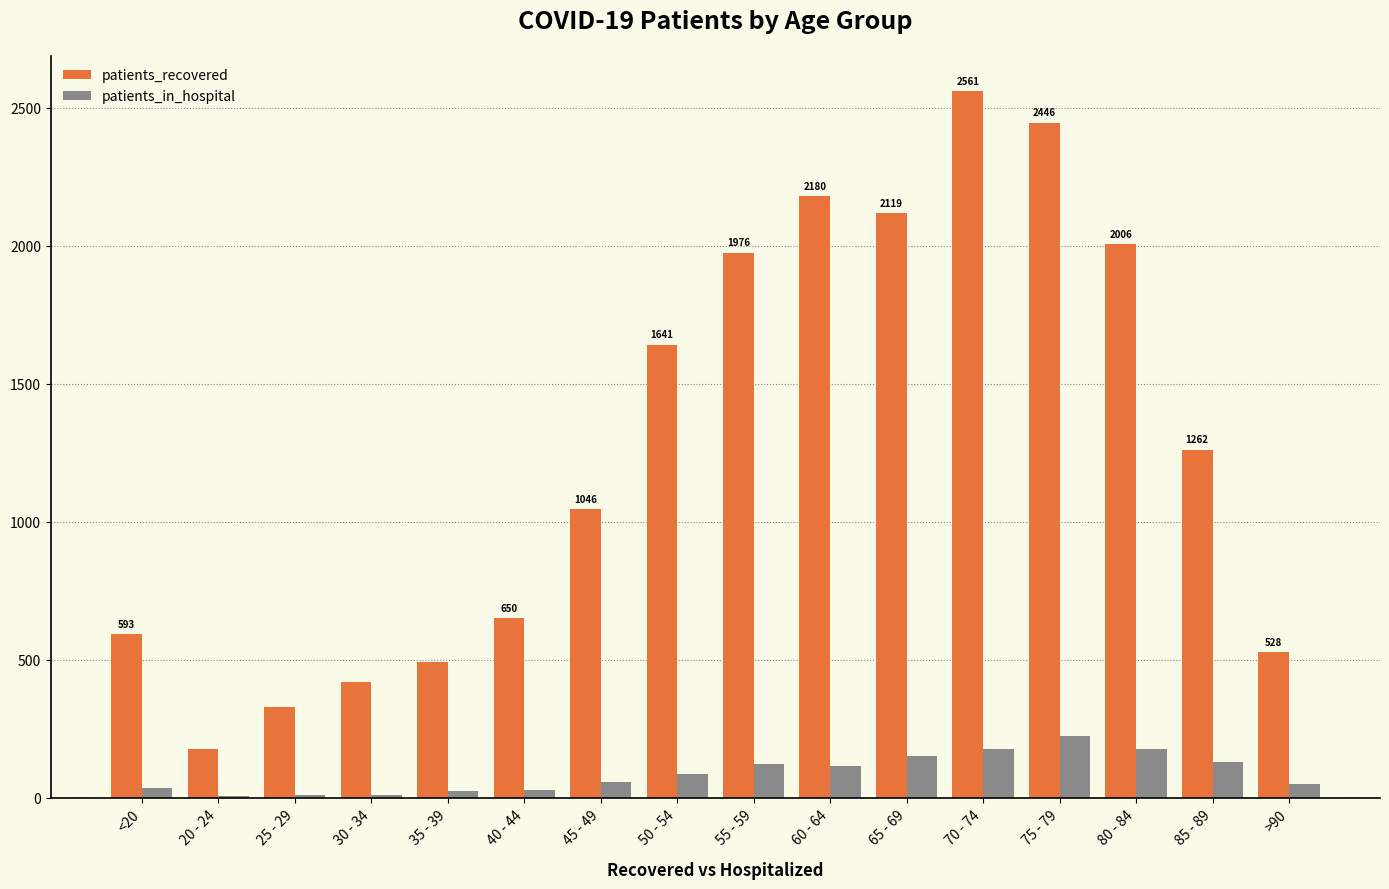

At which label is patients_recovered closest to 1369?

85 - 89